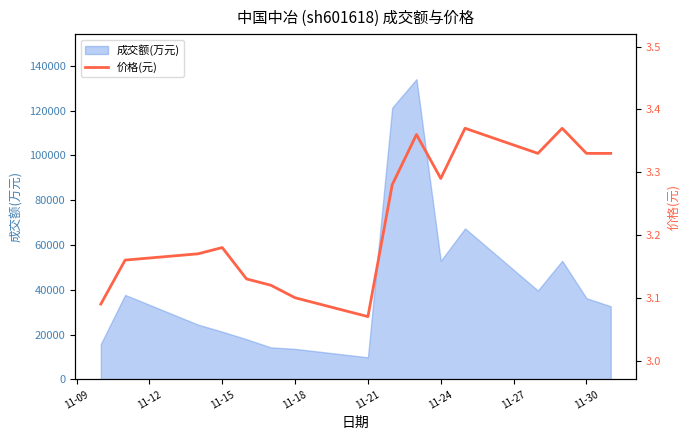

What is the highest value of the 成交额(万元) series?

134046